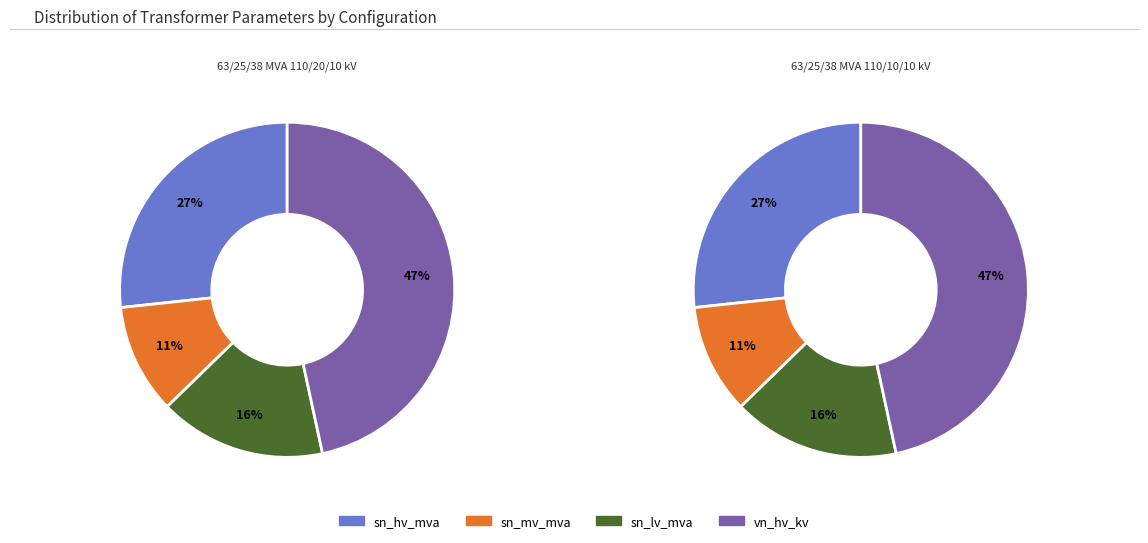

Which series changed the most between 63/25/38 MVA 110/20/10 kV and 63/25/38 MVA 110/10/10 kV?

sn_hv_mva